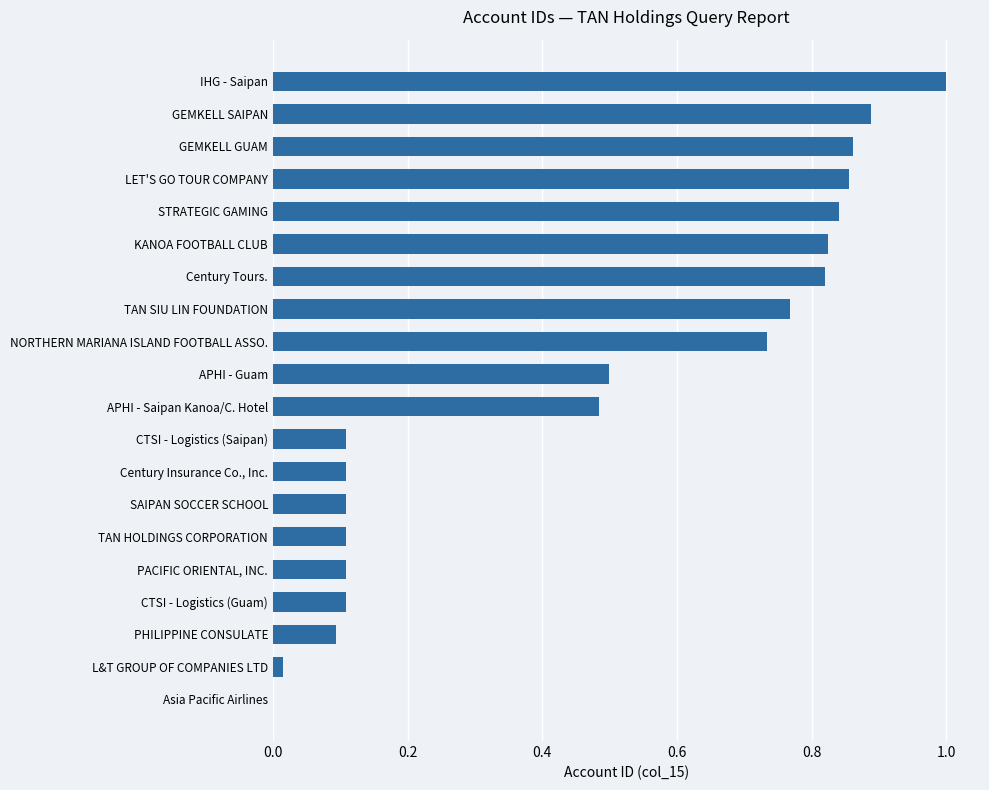

What is the change in value from TAN HOLDINGS CORPORATION to KANOA FOOTBALL CLUB?

+0.7